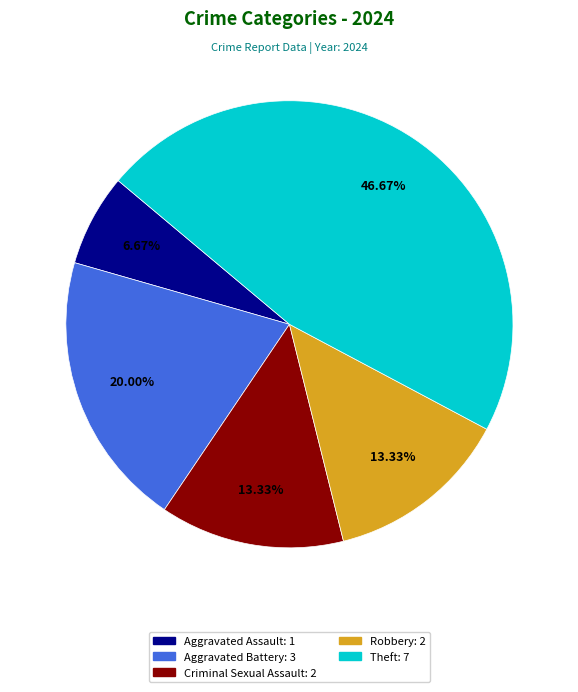

How many segments does this pie chart have?

5